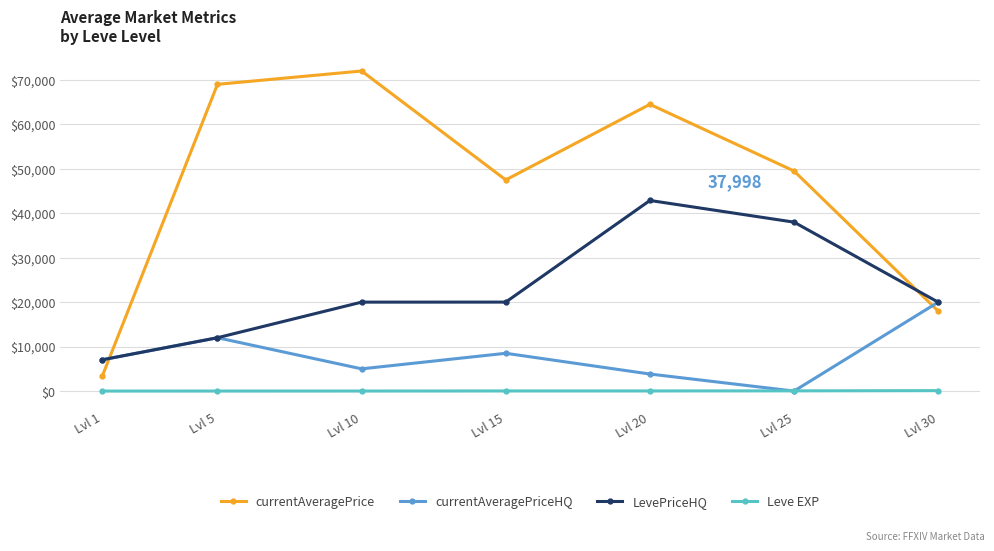

True or false: currentAveragePrice and LevePriceHQ cross at least once.

True